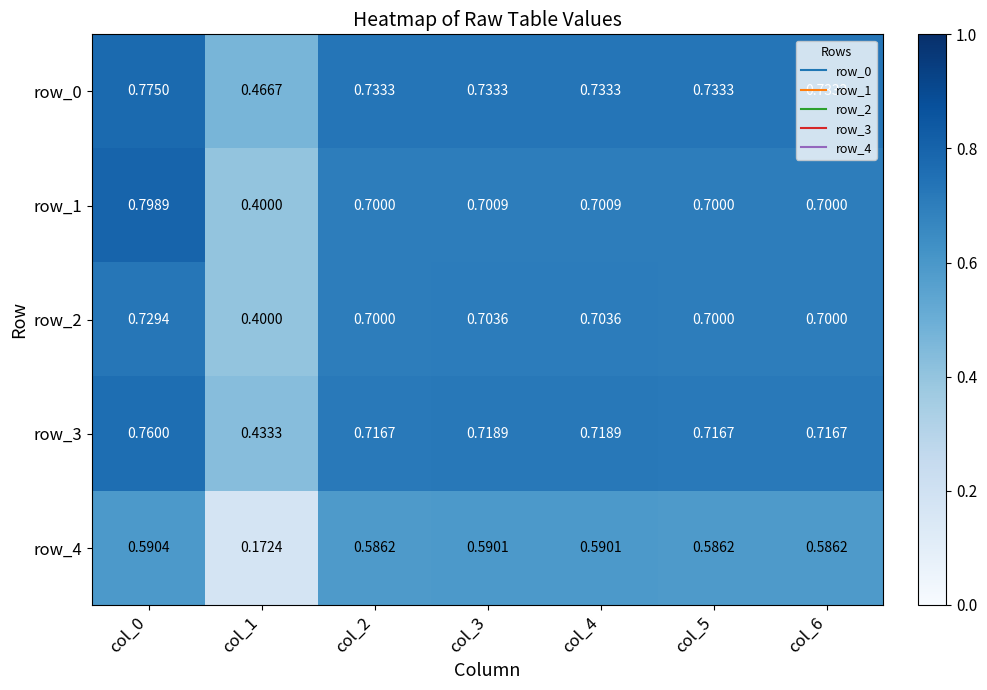

Between col_2 and col_3, which series saw the biggest shift?

row_4